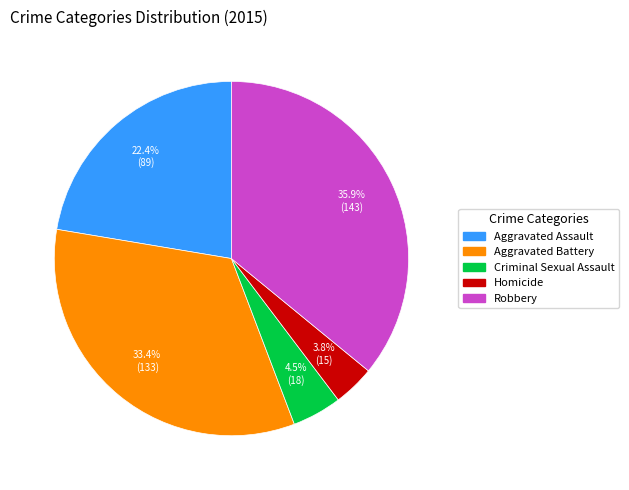

How many segments does this pie chart have?

5